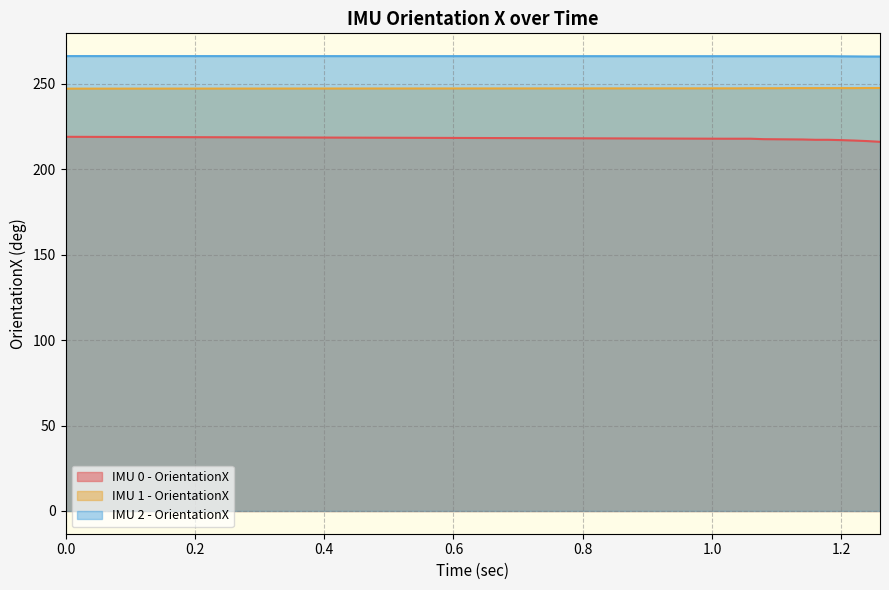

True or false: IMU 2 - OrientationX and IMU 0 - OrientationX cross at least once.

False